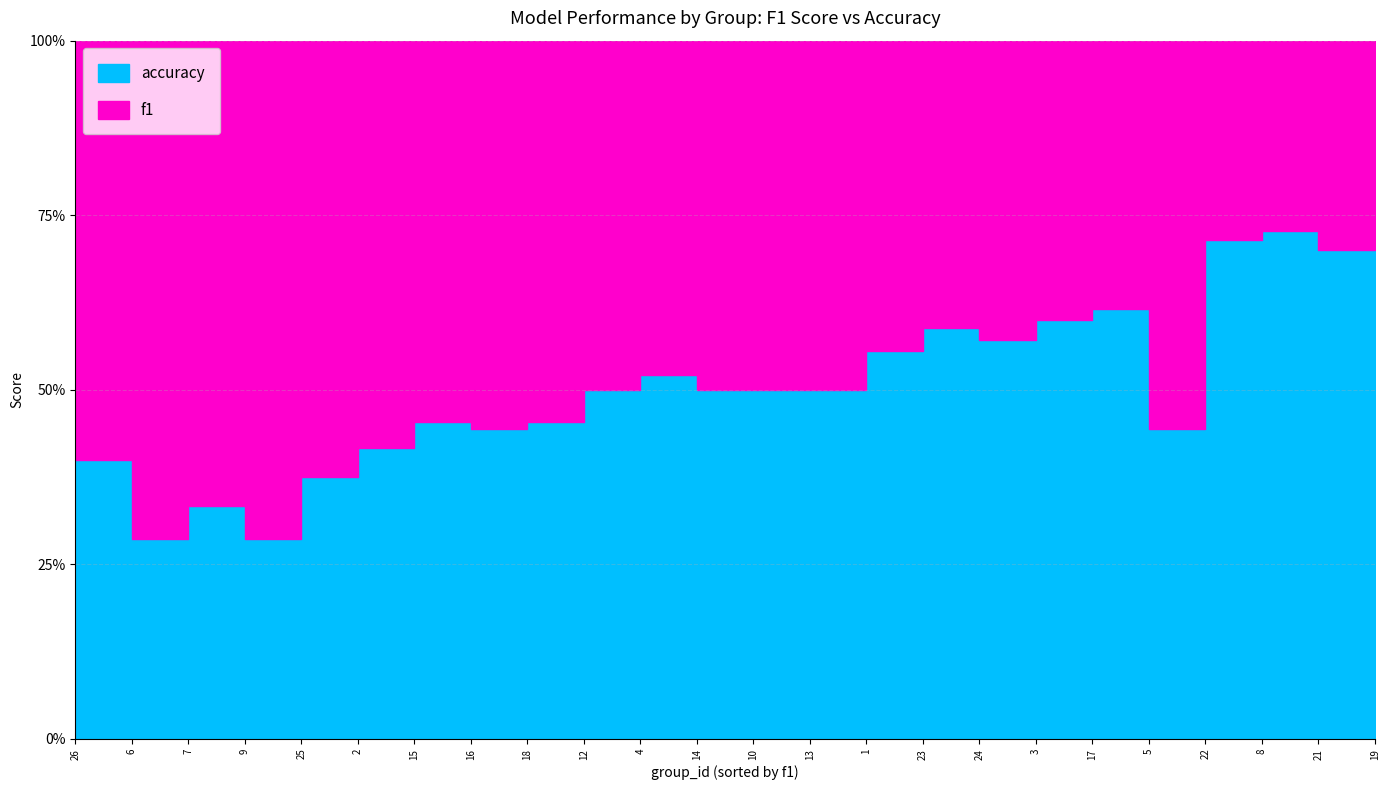

Rank the series by their average value, from lowest to highest.

f1, accuracy